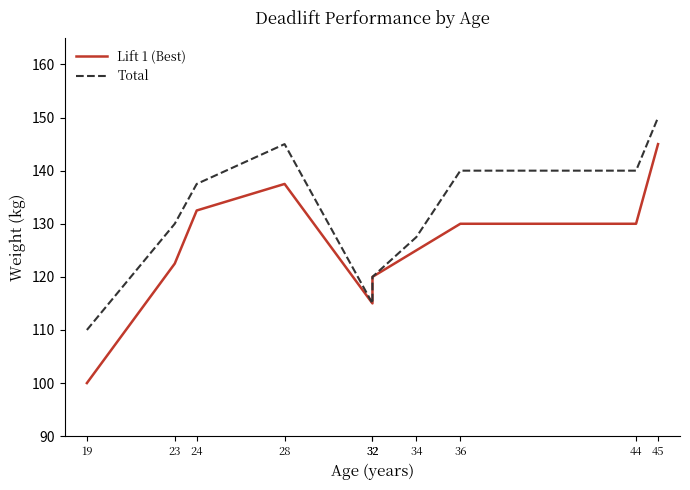

Does the chart display data point markers on the line(s)?

No